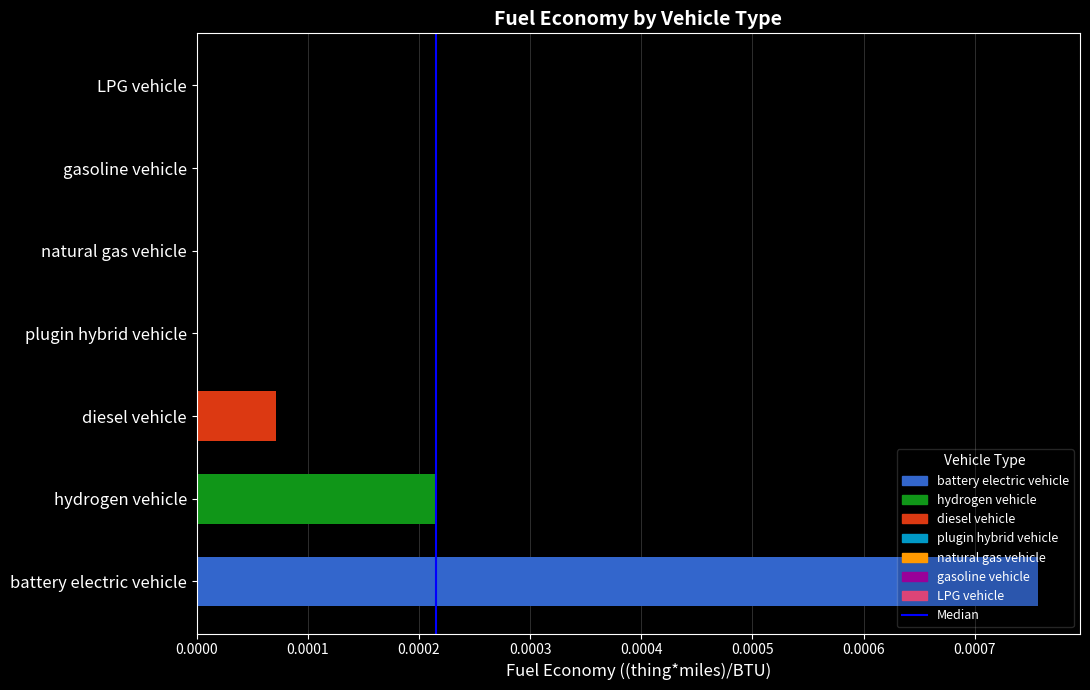

Is it true that the value at plugin hybrid vehicle is 0.0?

True